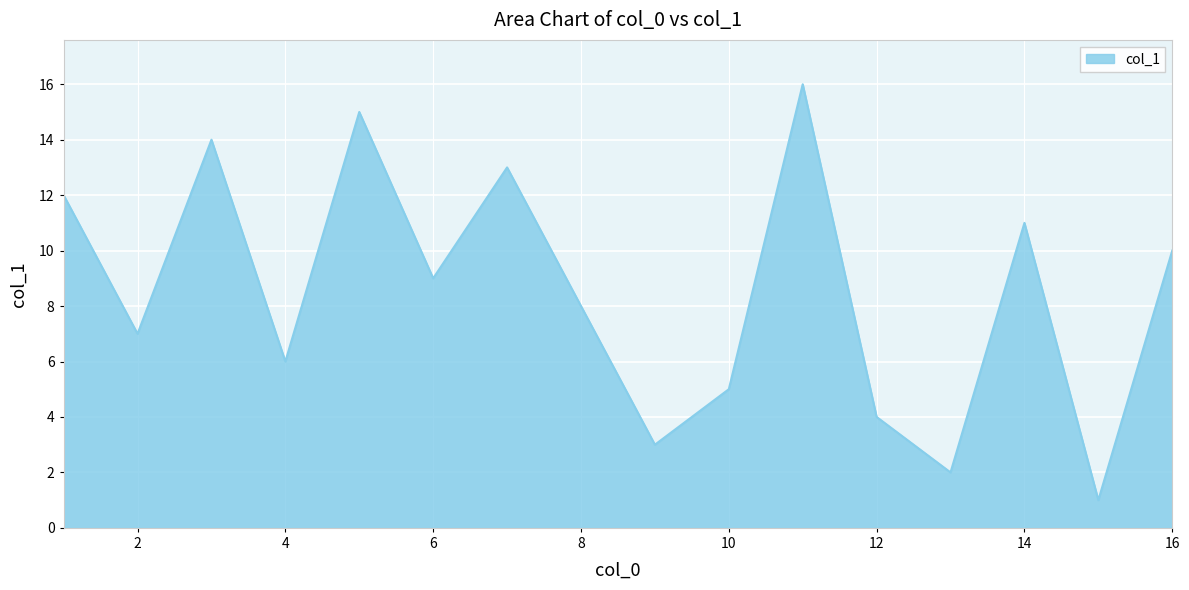

What is the greatest value displayed?

16